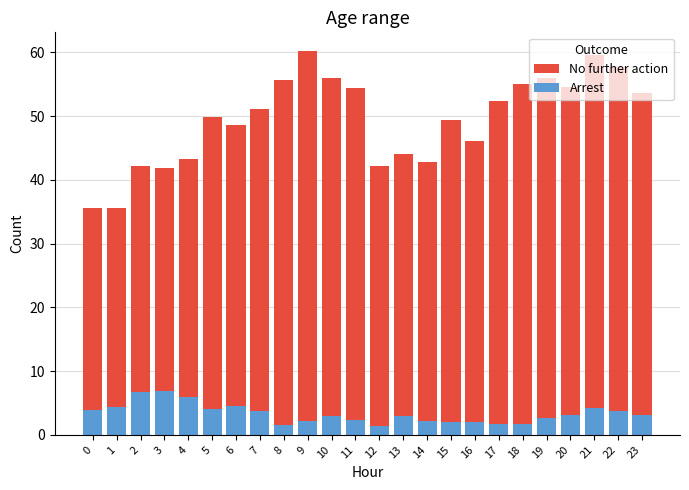

Reading left to right, extract all data points from this chart.

No further action: 0=35.6	1=35.6	2=42.2	3=41.9	4=43.3	5=49.9	6=48.7	7=51.1	8=55.7	9=60.1	10=56.0	11=54.4	12=42.2	13=44.1	14=42.8	15=49.4	16=46.2	17=52.4	18=55.0	19=55.9	20=54.5	21=59.6	22=57.7	23=53.7
Arrest: 0=3.9	1=4.4	2=6.8	3=6.8	4=5.9	5=4.1	6=4.5	7=3.7	8=1.5	9=2.1	10=2.9	11=2.3	12=1.4	13=3.0	14=2.2	15=2.0	16=2.0	17=1.7	18=1.8	19=2.6	20=3.2	21=4.3	22=3.7	23=3.1